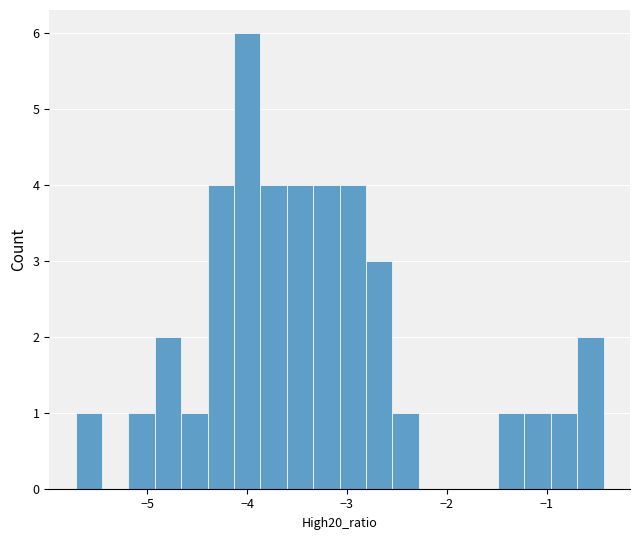

Read against the x-axis, roughly where is the centre of the tallest bar?

-4.0